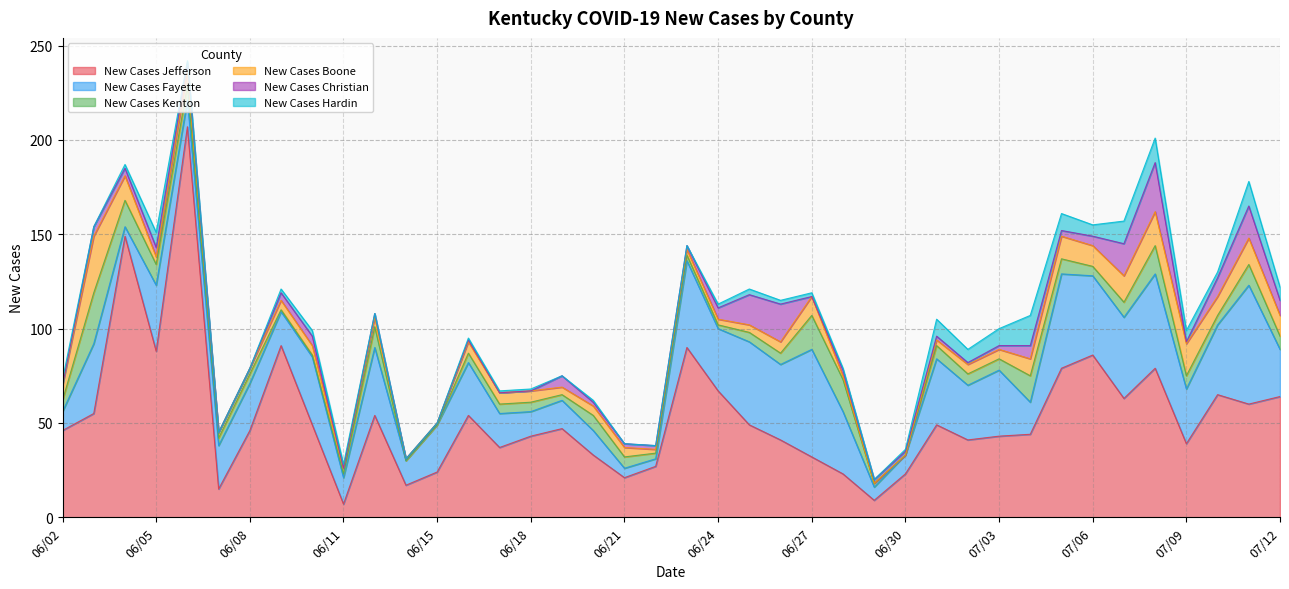

What is the sum of all New Cases Christian values?

192